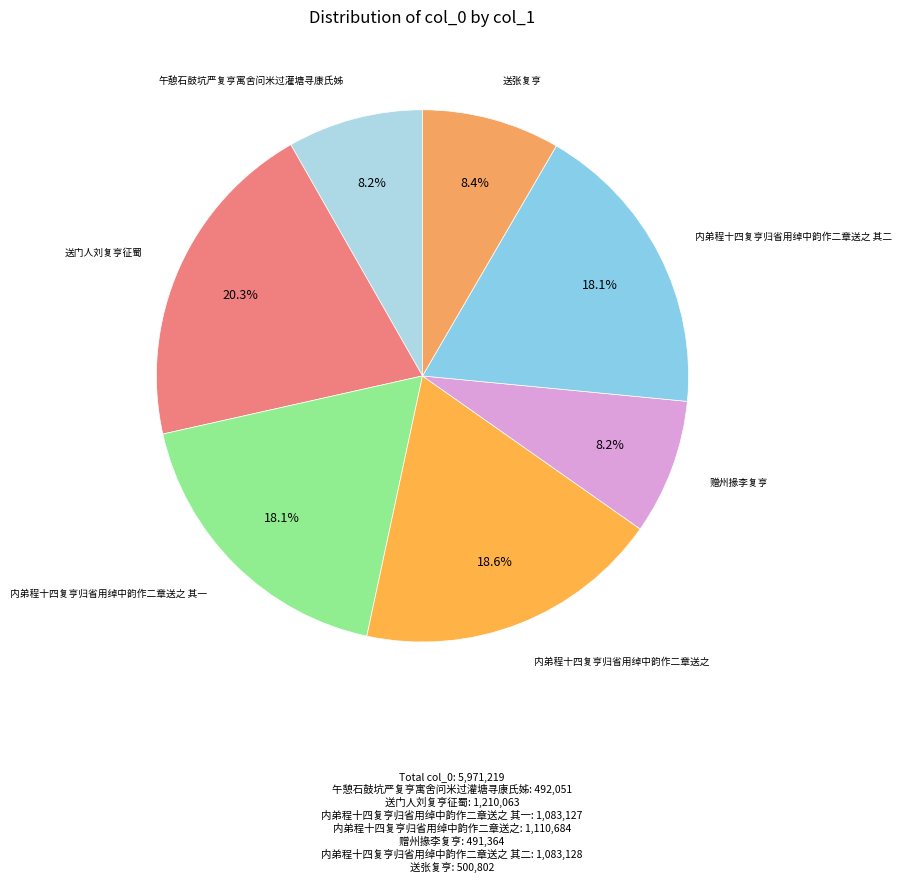

Is there any slice that represents more than half of the pie?

No